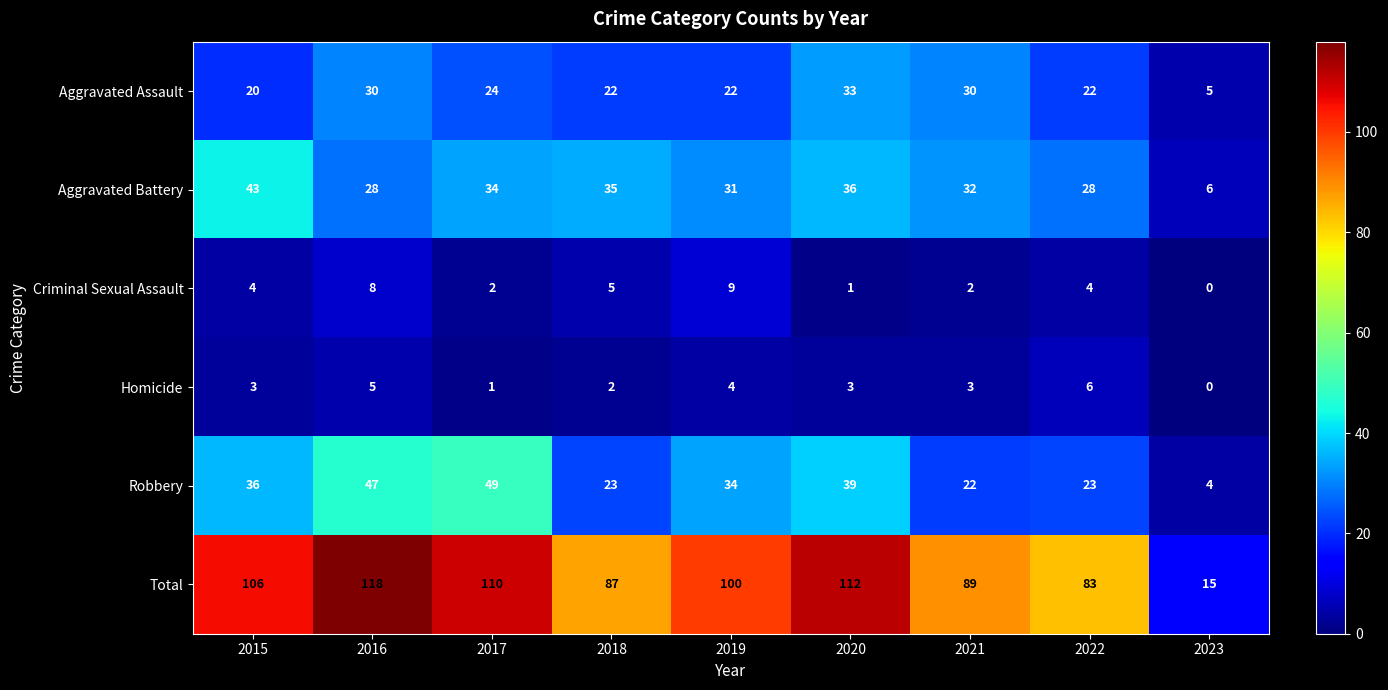

At which category is the sum across all series the highest?

2016